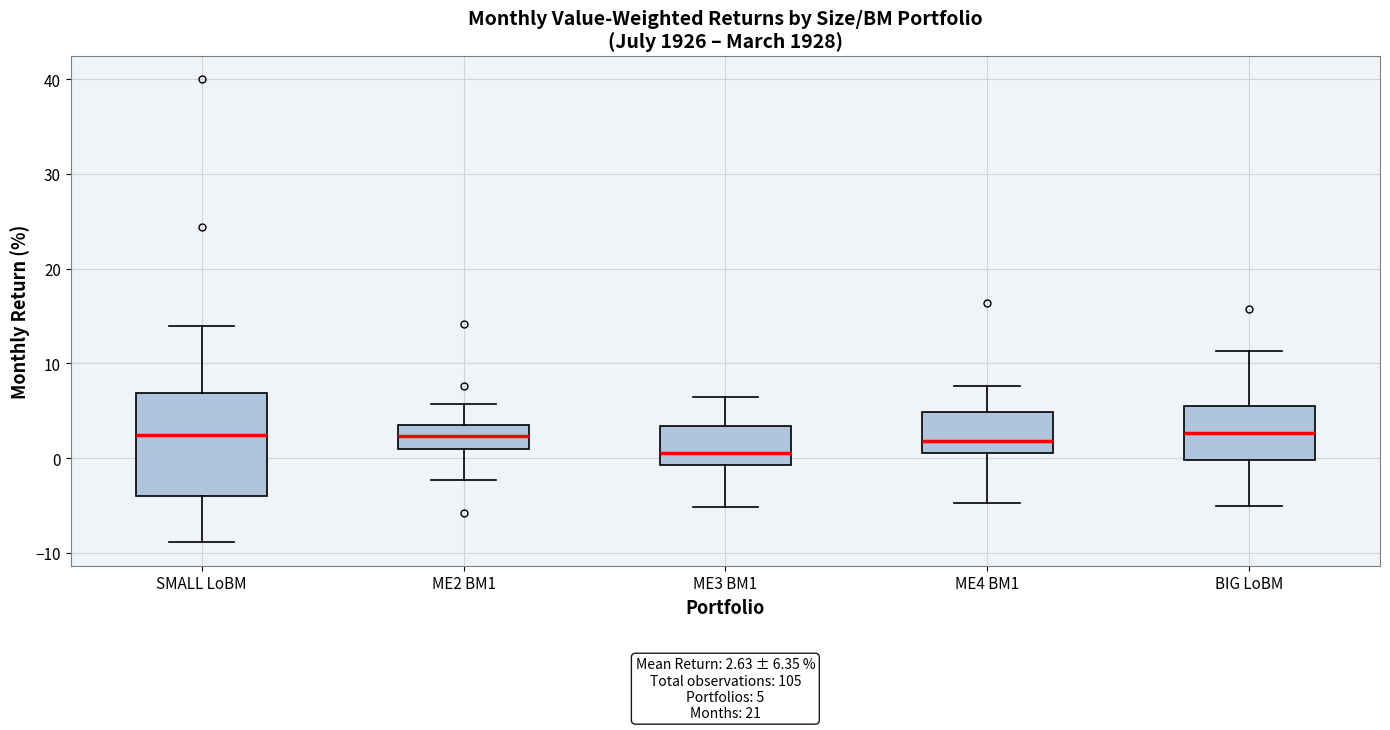

Which box is the tallest, from its lower edge to its upper edge?

SMALL LoBM